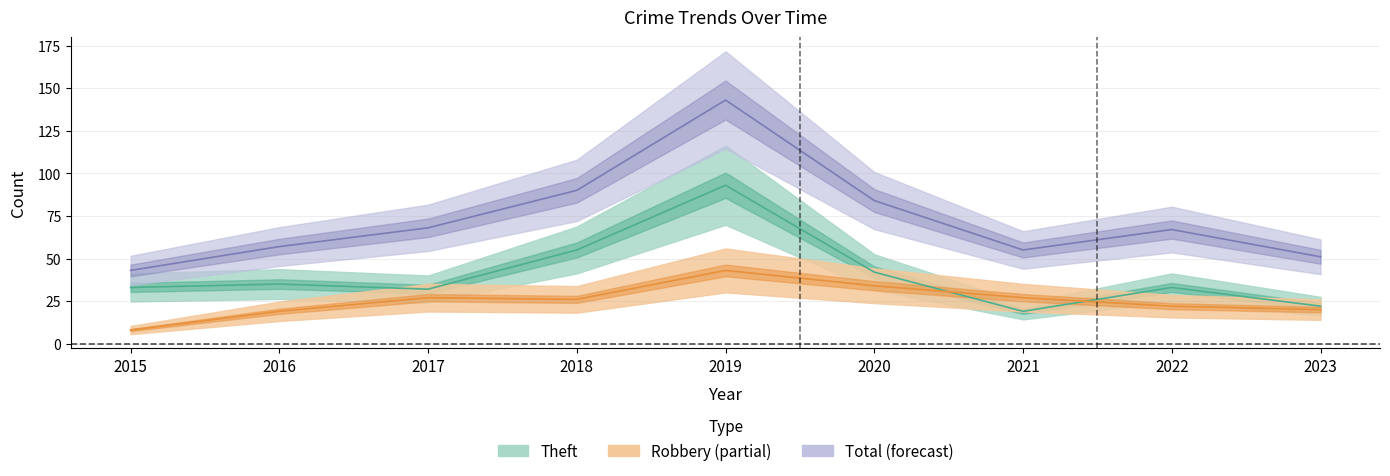

Reading left to right, list all the values displayed in this chart.

Theft: 33	35	32	55	93	42	19	33	22
Robbery: 8	19	27	26	43	34	27	22	20
Total: 43	57	68	90	143	84	55	67	51